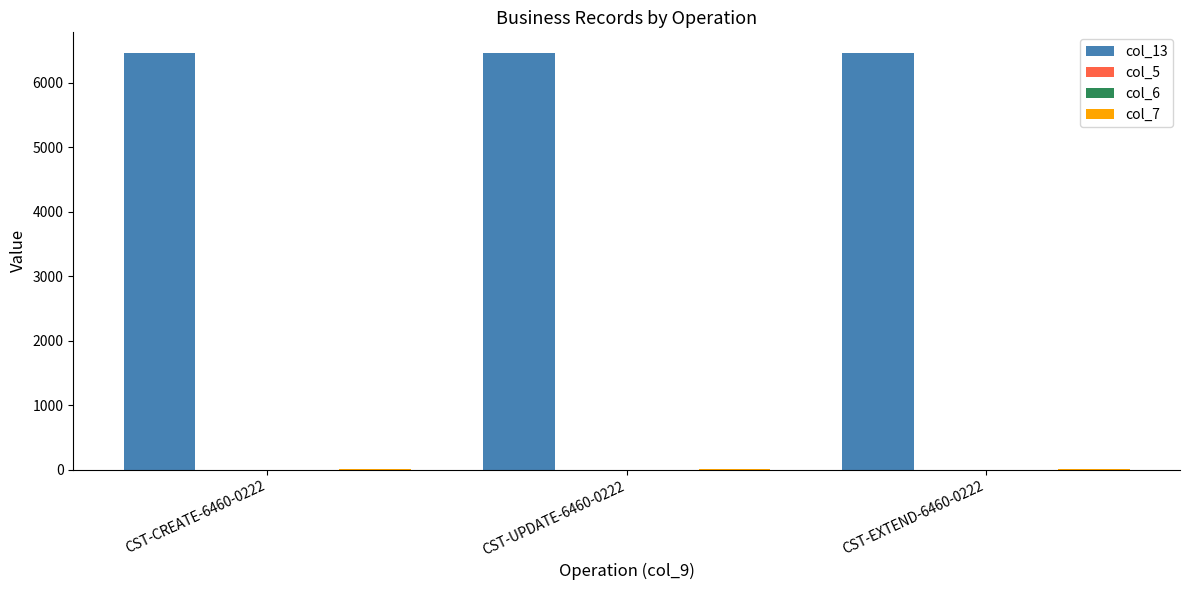

What is the average value of the col_7 series?

1